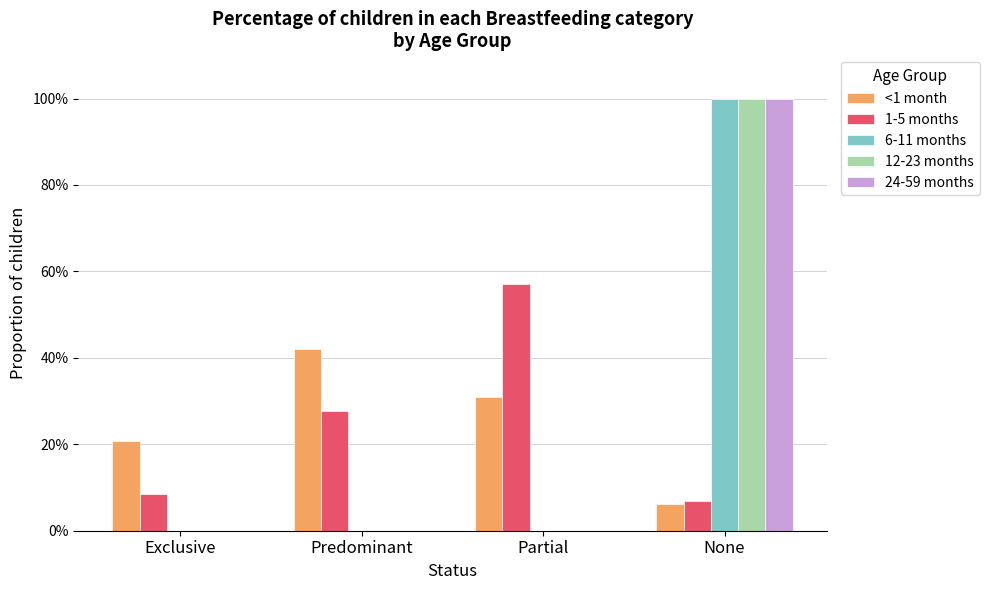

Reading left to right, transcribe all the data shown in this chart.

<1 month: 0.2	0.4	0.3	0.1
1-5 months: 0.1	0.3	0.6	0.1
6-11 months: 0.0	0.0	0.0	1.0
12-23 months: 0.0	0.0	0.0	1.0
24-59 months: 0.0	0.0	0.0	1.0